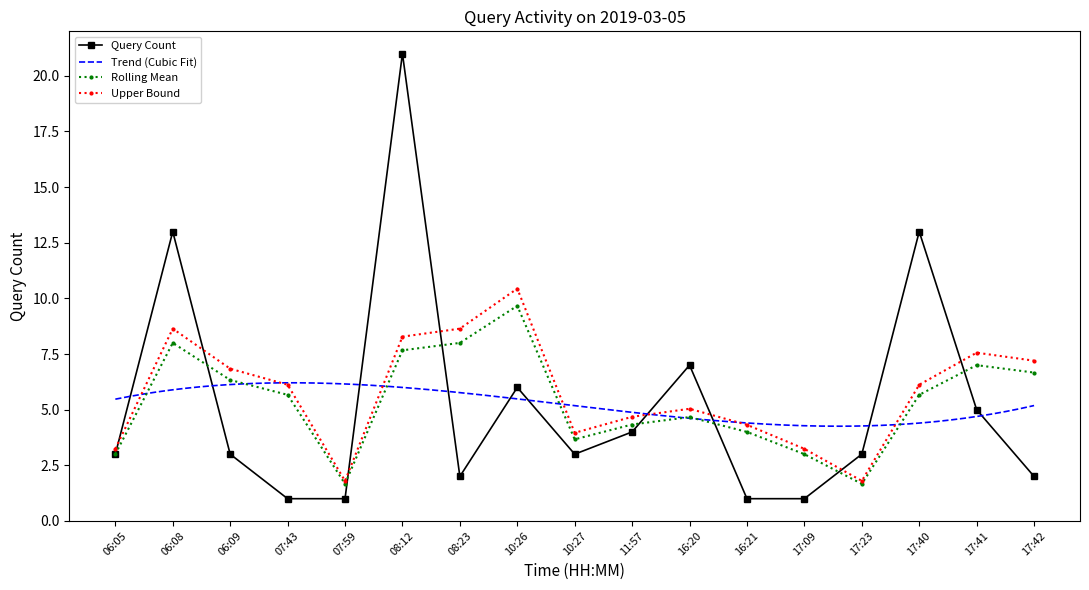

The value at 17:09 is 1. True or false?

True